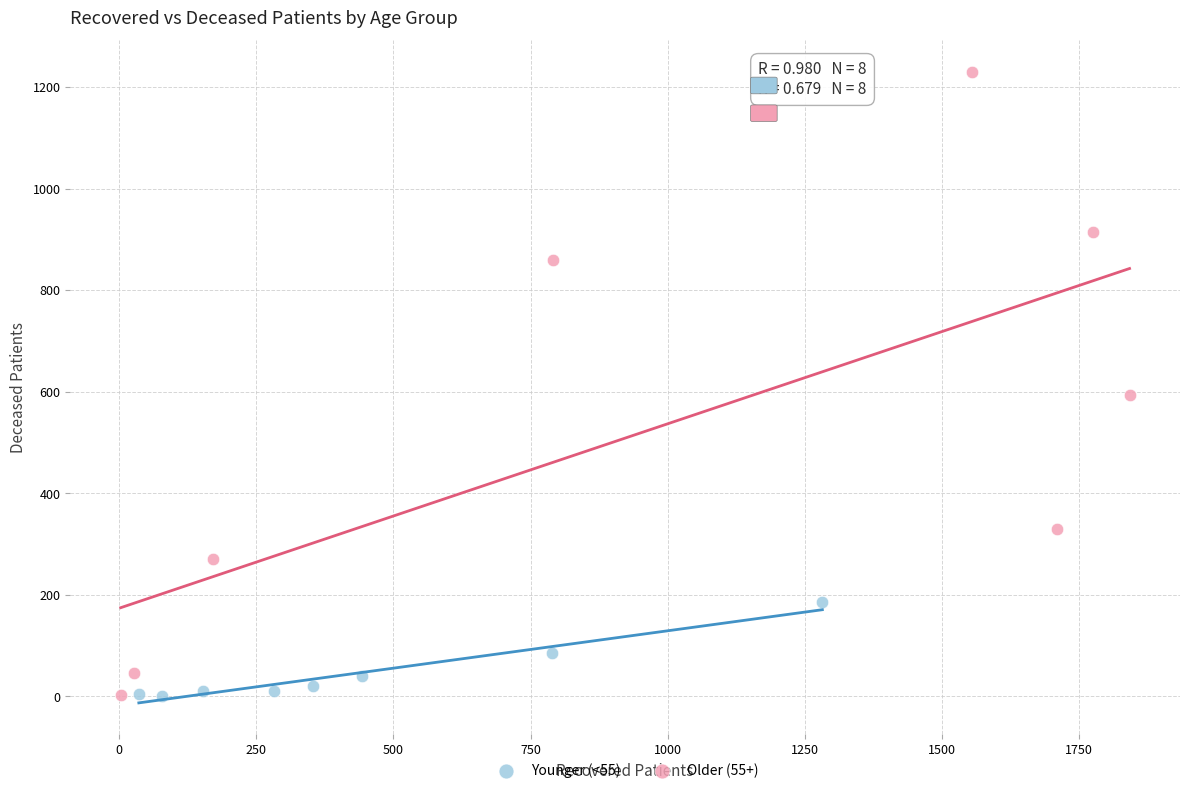

Which series has the largest Y range (max minus min)?

Older (55+)